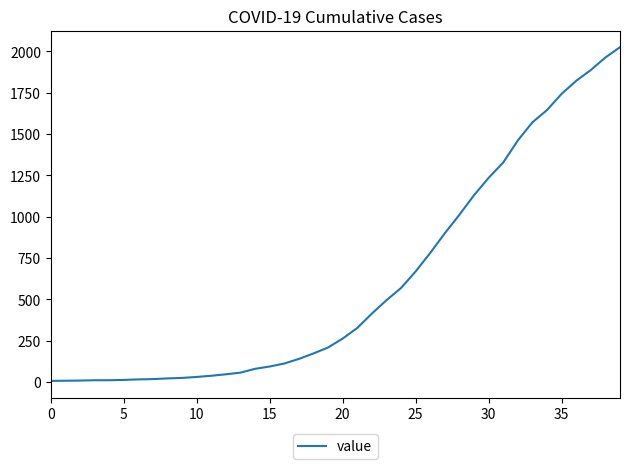

What is the difference between the maximum and minimum values?

2018